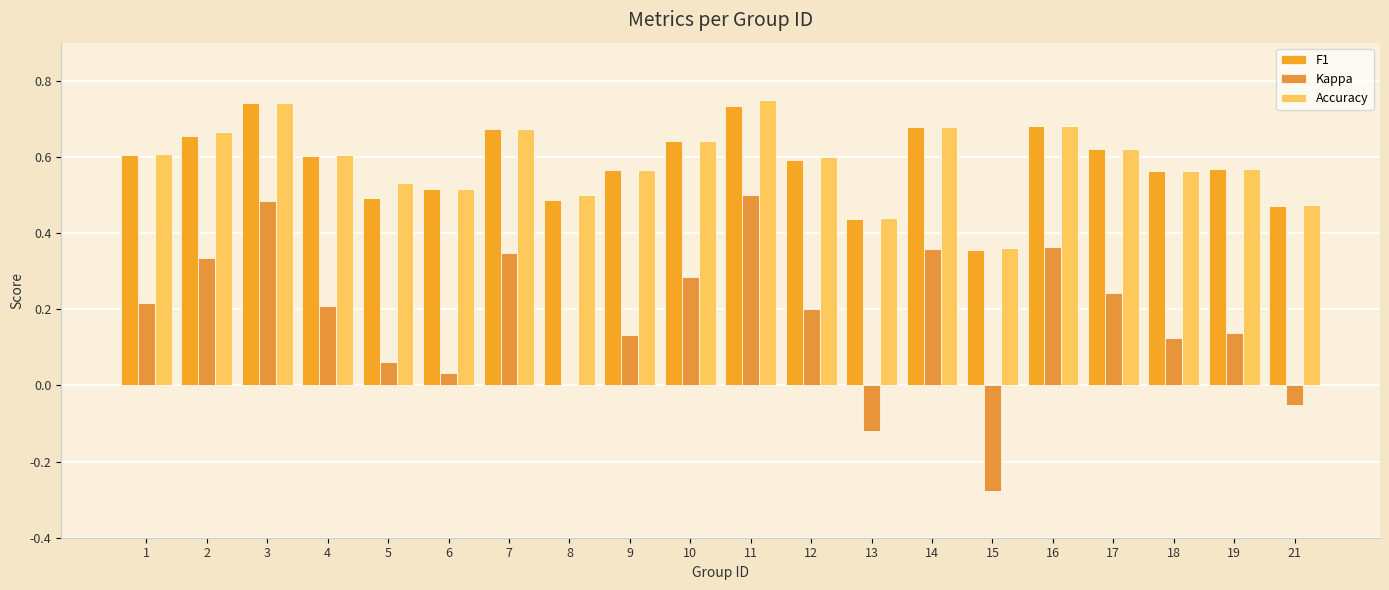

Count the number of data series in this chart.

3